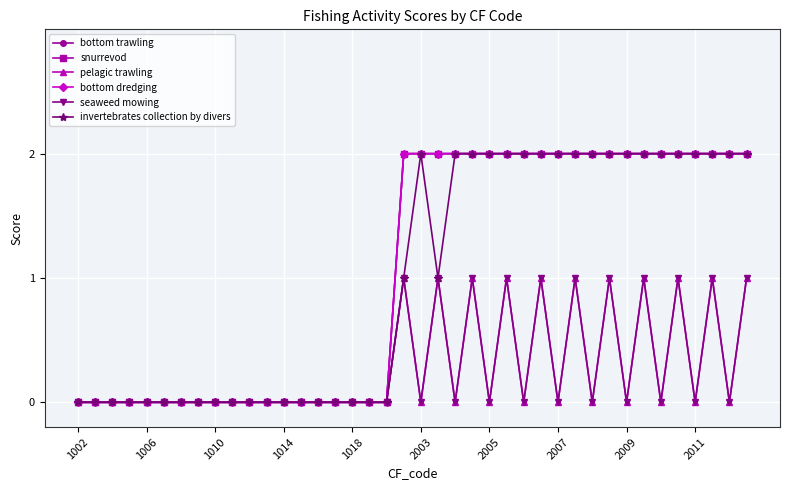

Does the chart have visible grid lines?

Yes